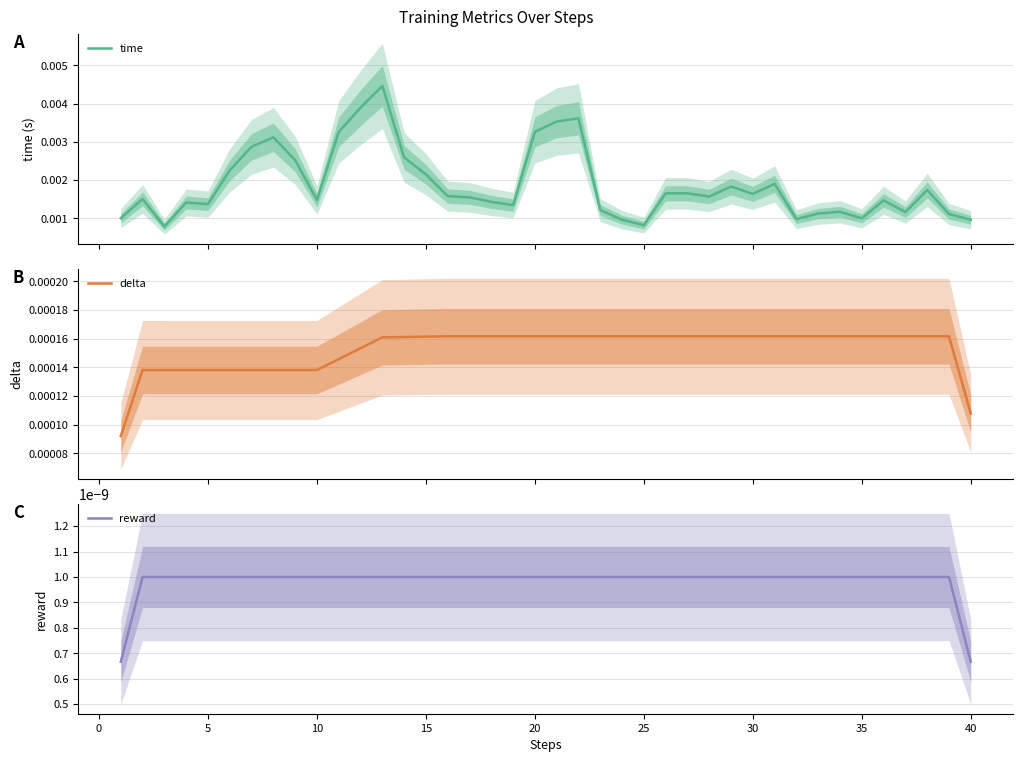

How many data points does each series have?

40